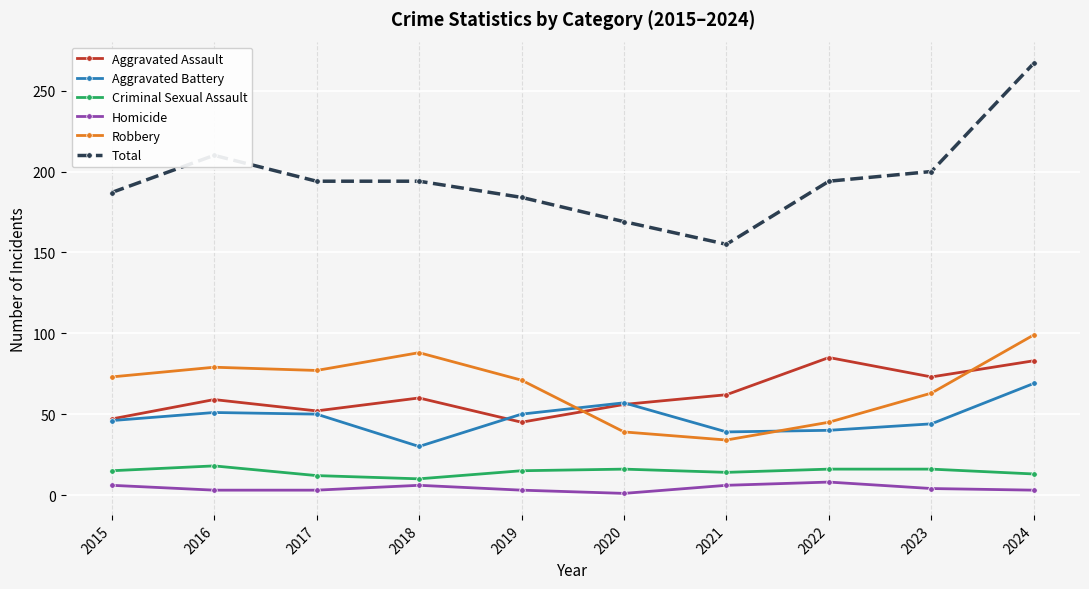

Between 2018 and 2024, which series saw the biggest shift?

Total